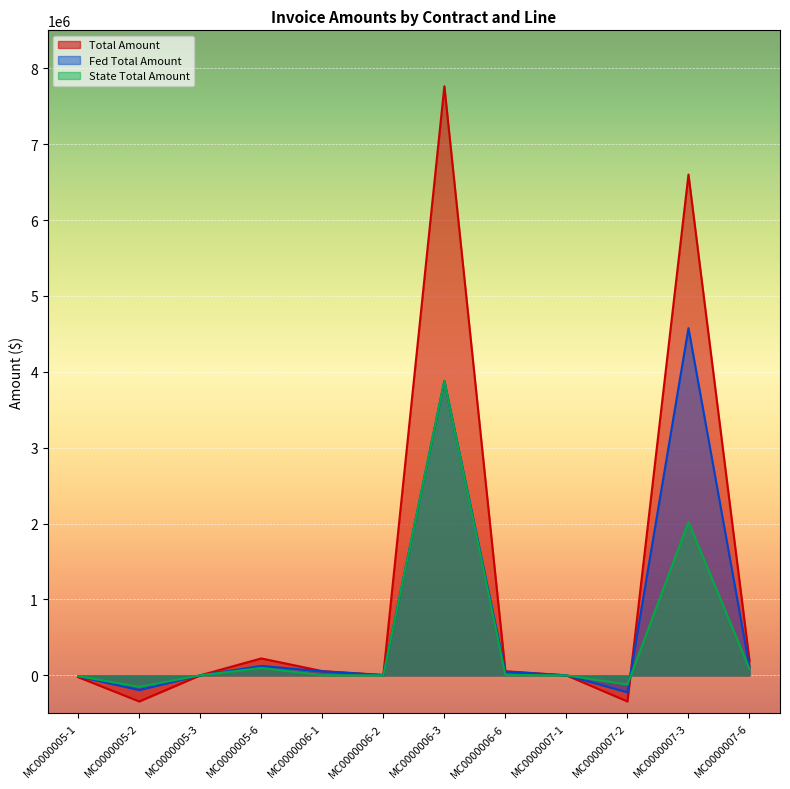

Where is the first local maximum for Fed Total Amount?

MC0000005-6